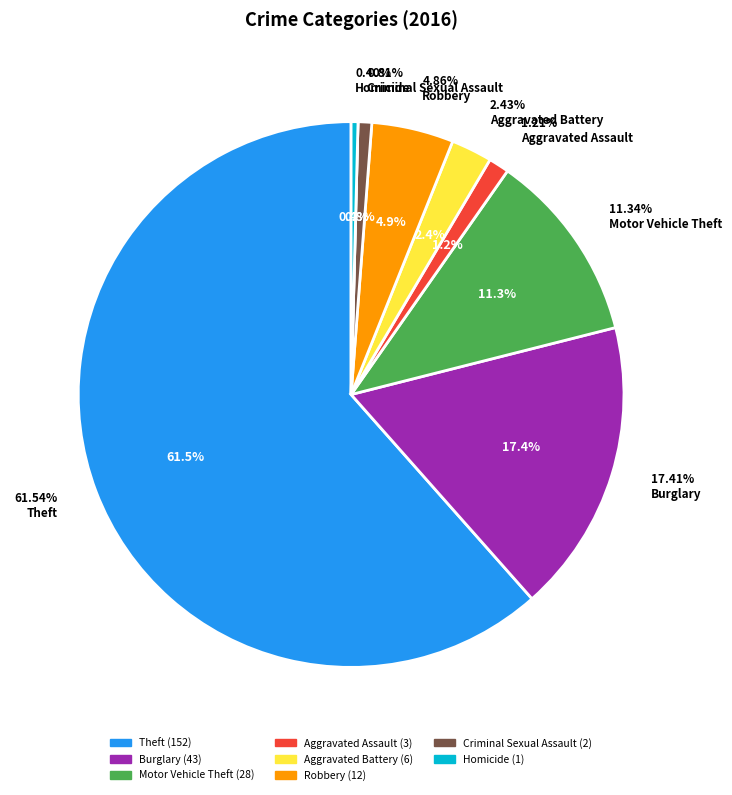

Which category has the biggest portion of the pie?

Theft